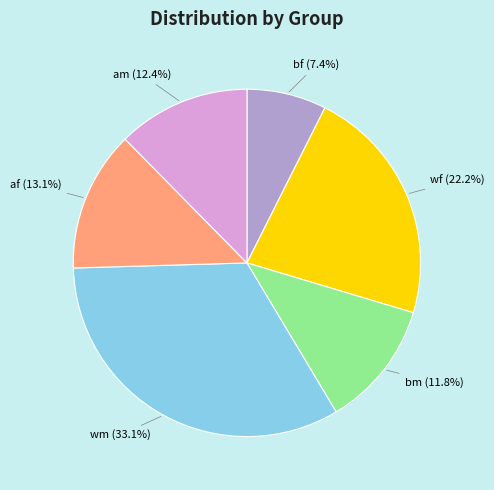

Is there any slice that represents more than half of the pie?

No